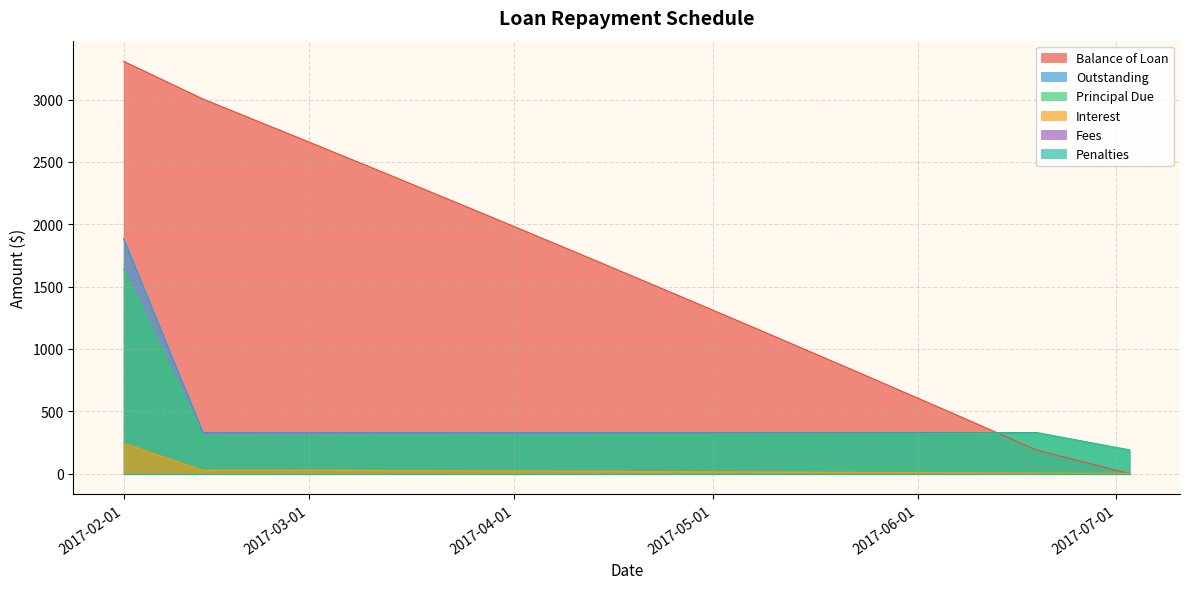

Which label corresponds to the smallest value in the chart?

2017-07-03